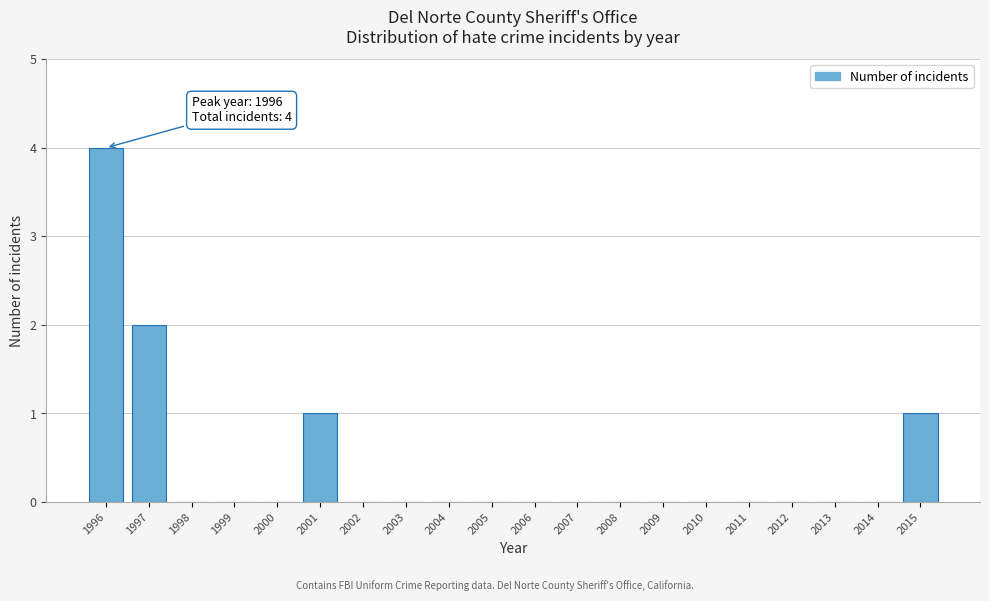

Reading right to left, list all the values displayed in this chart.

2015=1	2014=0	2013=0	2012=0	2011=0	2010=0	2009=0	2008=0	2007=0	2006=0	2005=0	2004=0	2003=0	2002=0	2001=1	2000=0	1999=0	1998=0	1997=2	1996=4